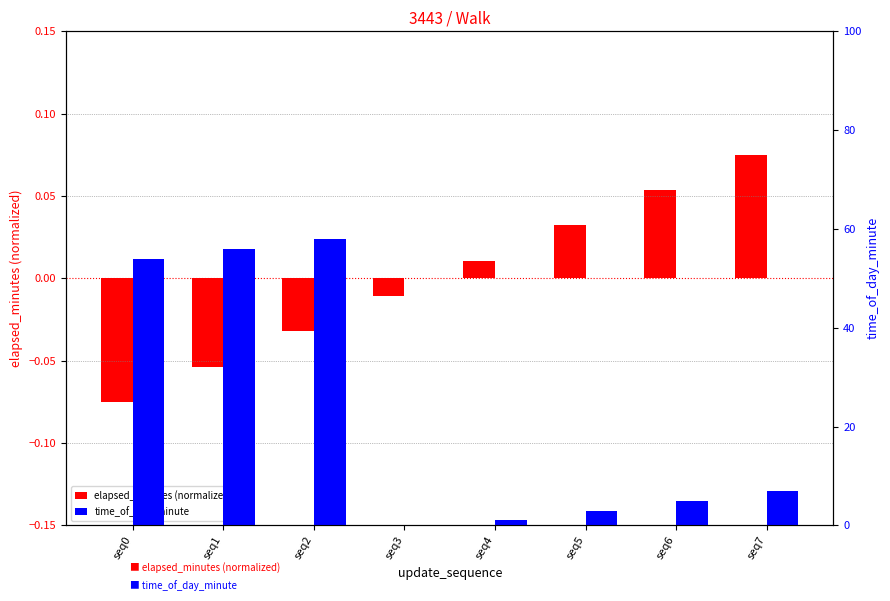

Which series has the widest spread of values?

time_of_day_minute